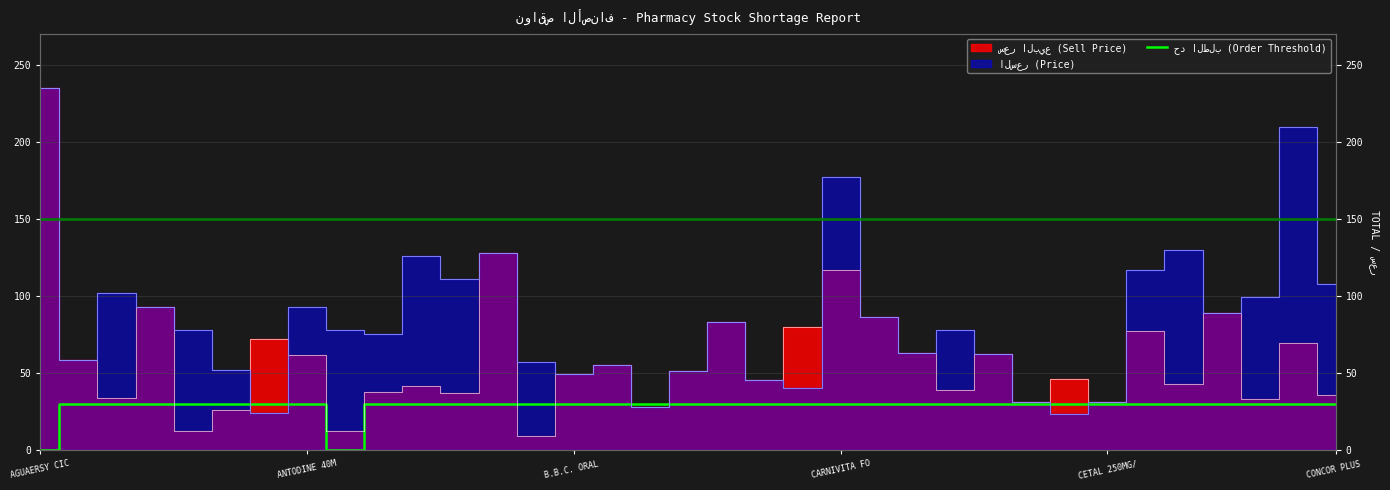

True or false: there are more than 0 points higher than both neighbors.

False